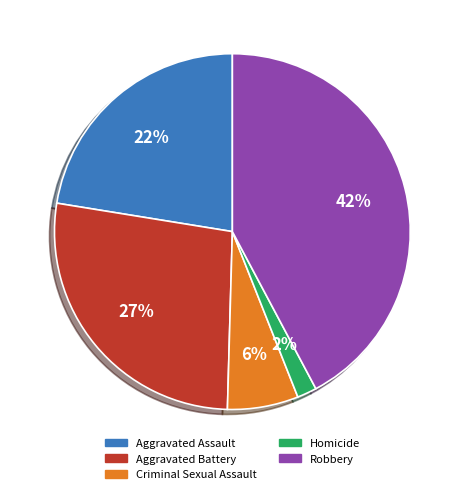

Do Aggravated Assault and Robbery together represent more than half of the pie?

Yes